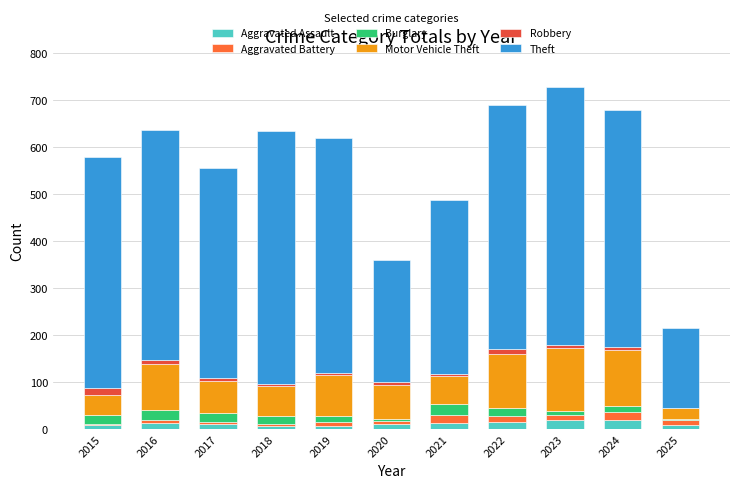

At which category is the sum across all series the highest?

2023